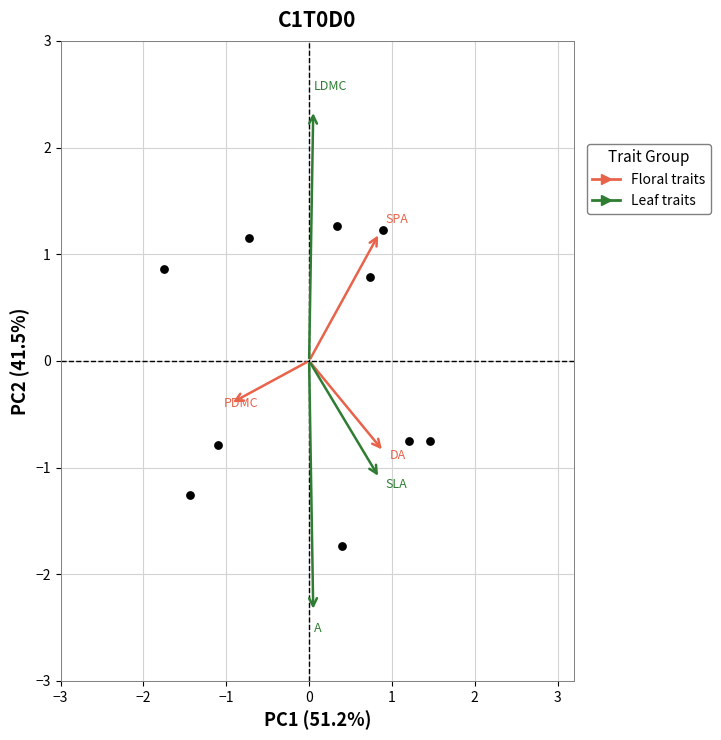

What is the range of Y values (max minus min)?

3.0